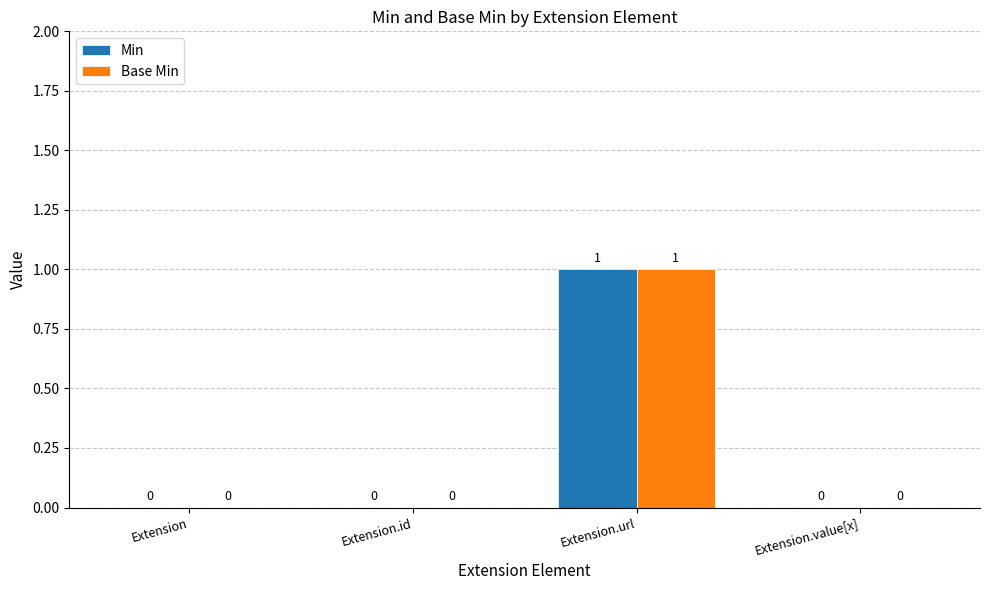

The value of Base Min at Extension.id is 0. True or false?

True